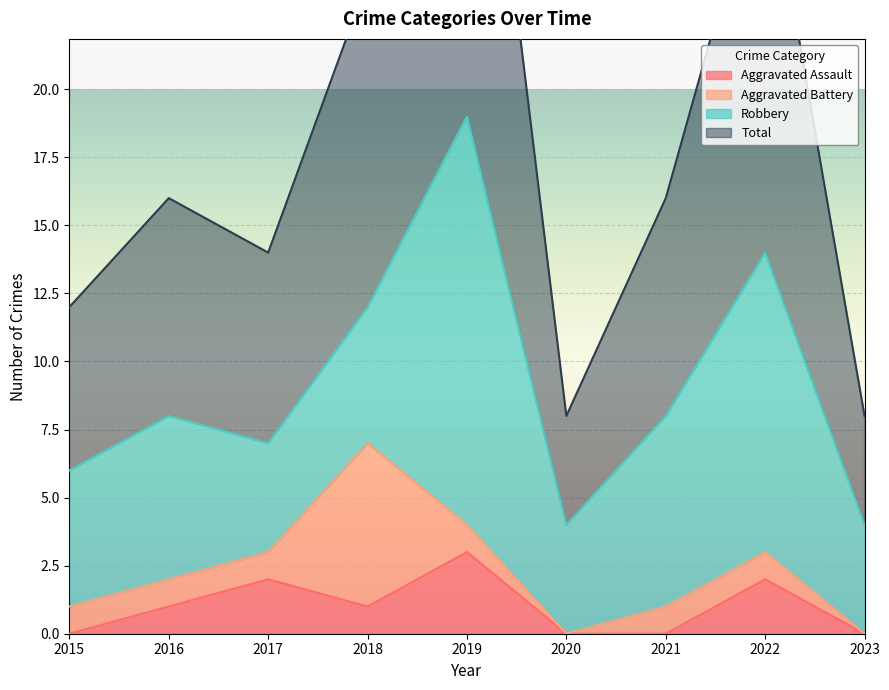

Which series changed the most between 2016 and 2020?

Total